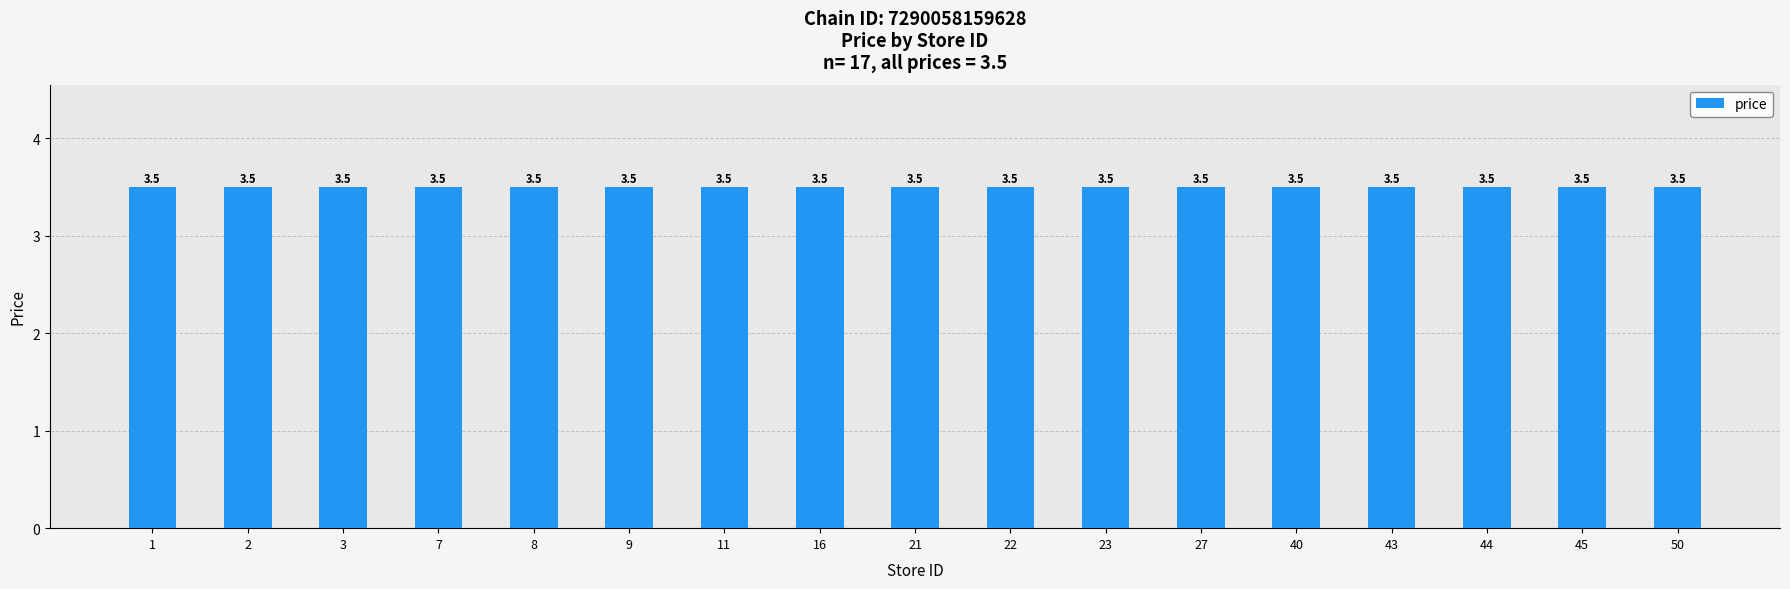

The value of chain_id_normalized at 1 is 7290058159628.0. True or false?

True